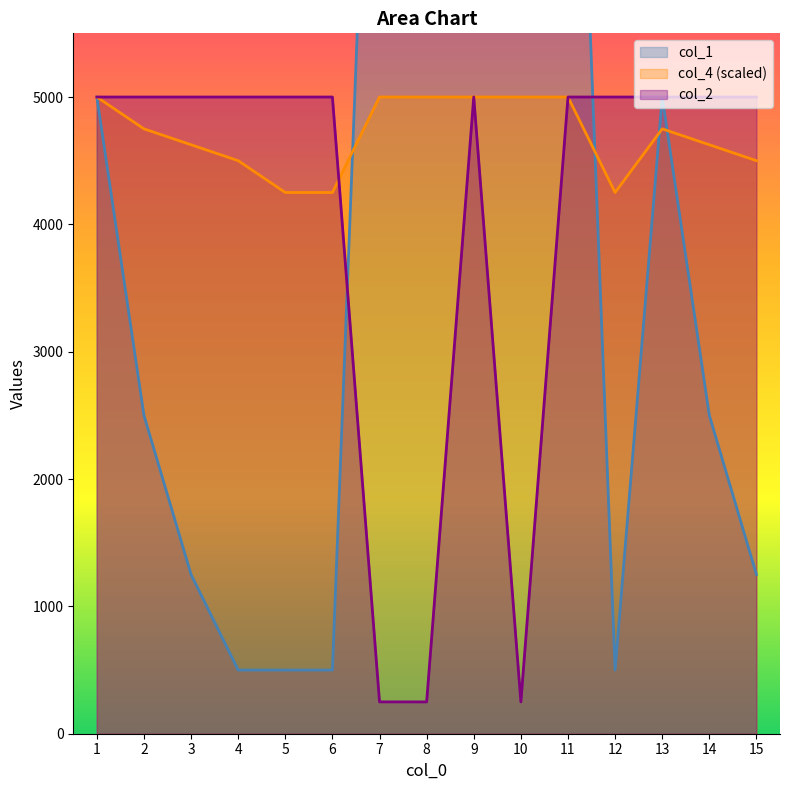

List the labels in order of col_2 value, largest first.

9, 1, 2, 3, 4, 5, 6, 11, 12, 13, 14, 15, 7, 10, 8